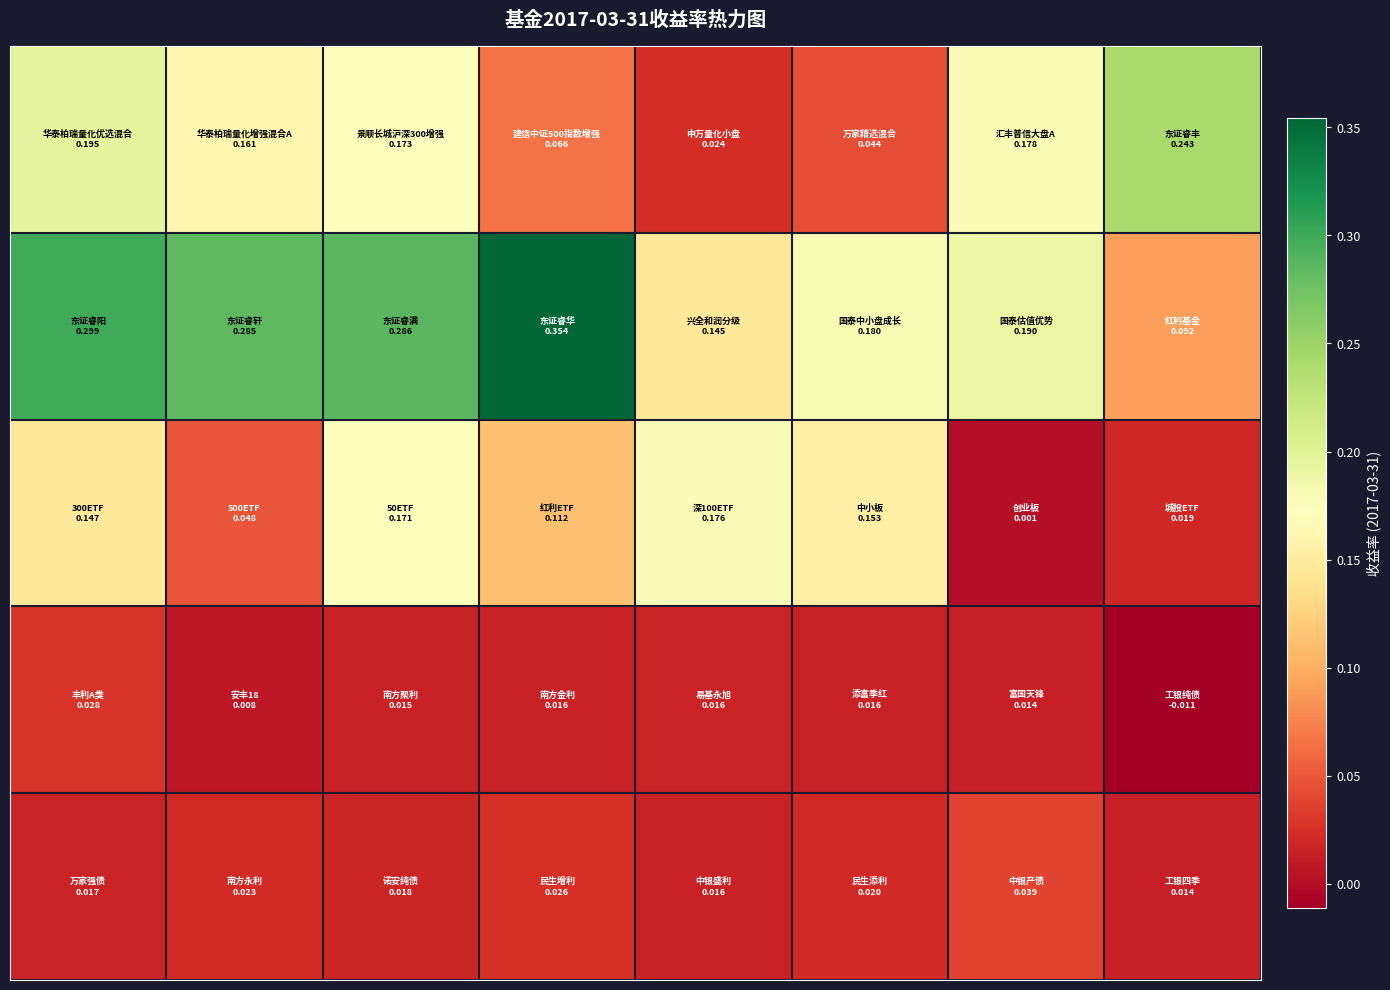

At how many categories does at least one series exceed 0?

8